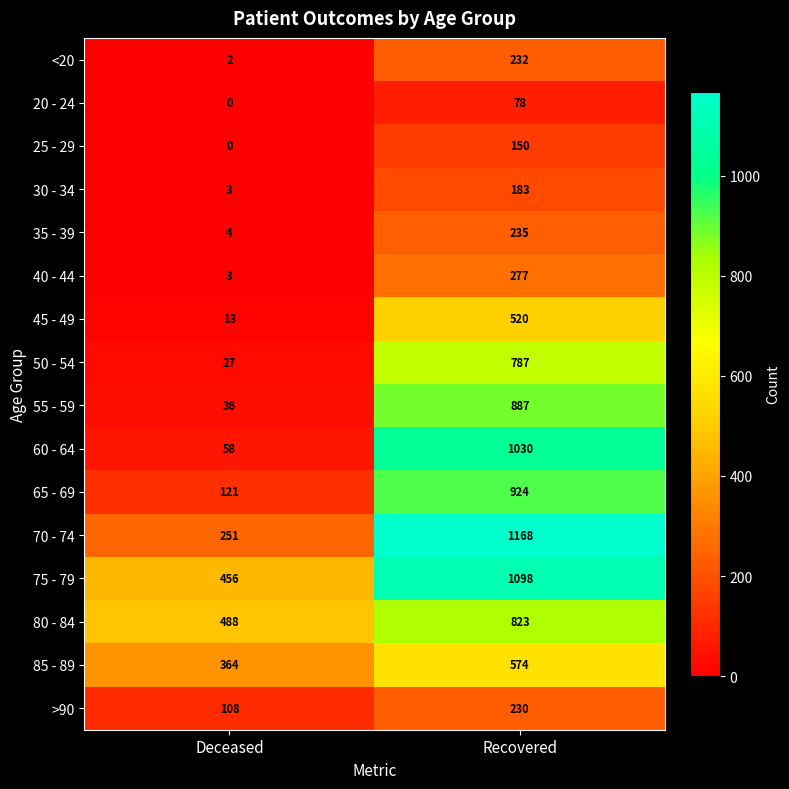

The value of 30 - 34 at Deceased is 1. True or false?

False